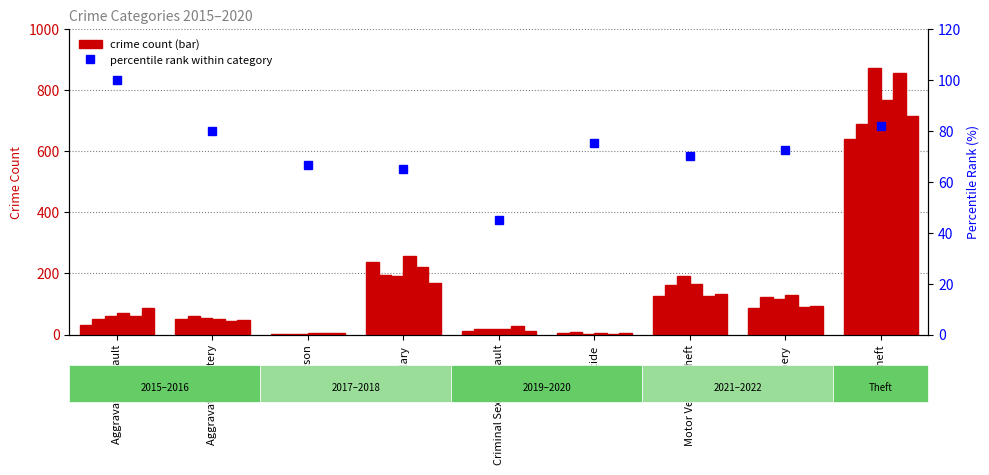

What is the change in value from Aggravated Battery to Homicide?

-5.0